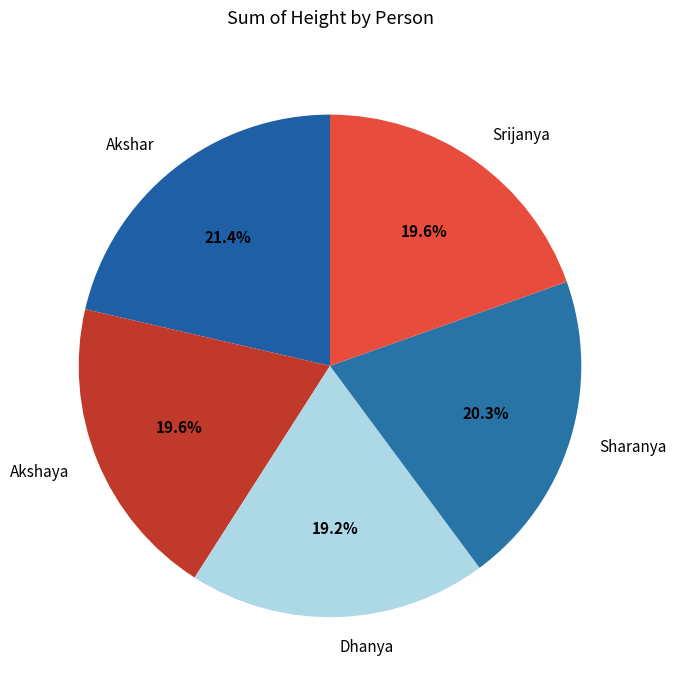

Approximately how many times larger is the value at Dhanya compared to Srijanya?

1.0